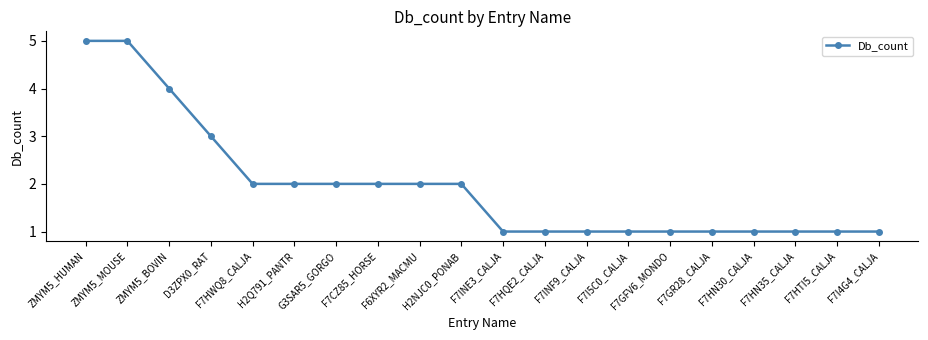

What is the label of the 15th point from the right?

H2Q791_PANTR